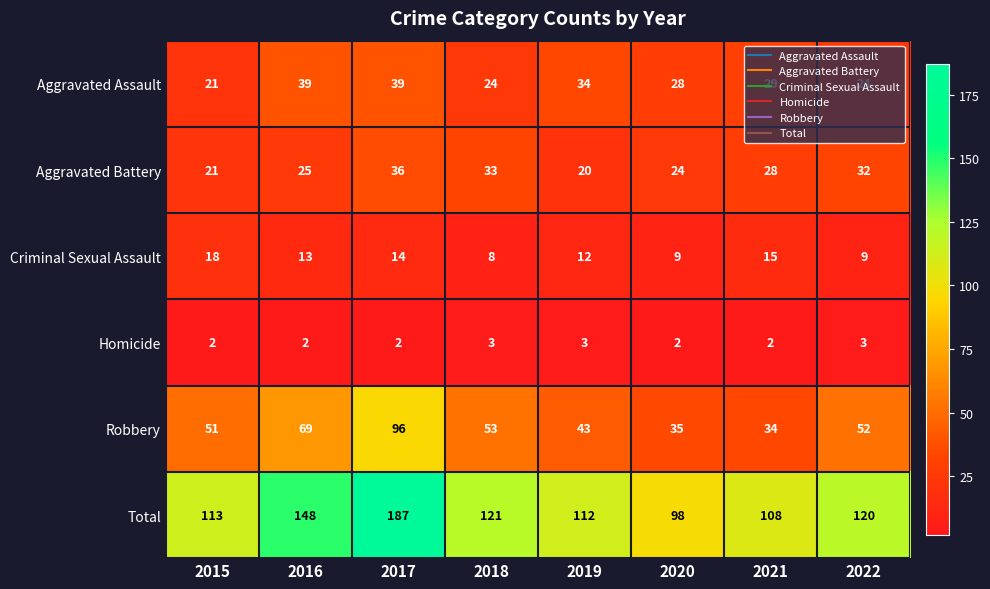

True or false: Aggravated Battery has a value of 36 at 2017.

True